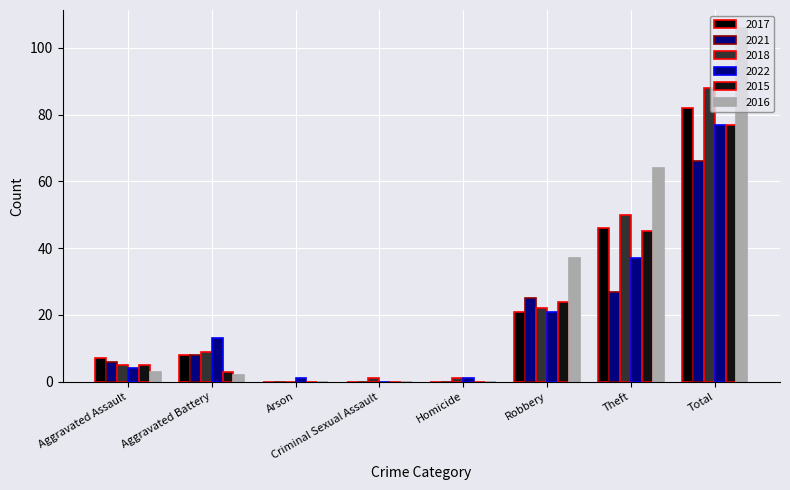

Rank the series by their maximum value, from highest to lowest.

2016, 2018, 2017, 2022, 2015, 2021